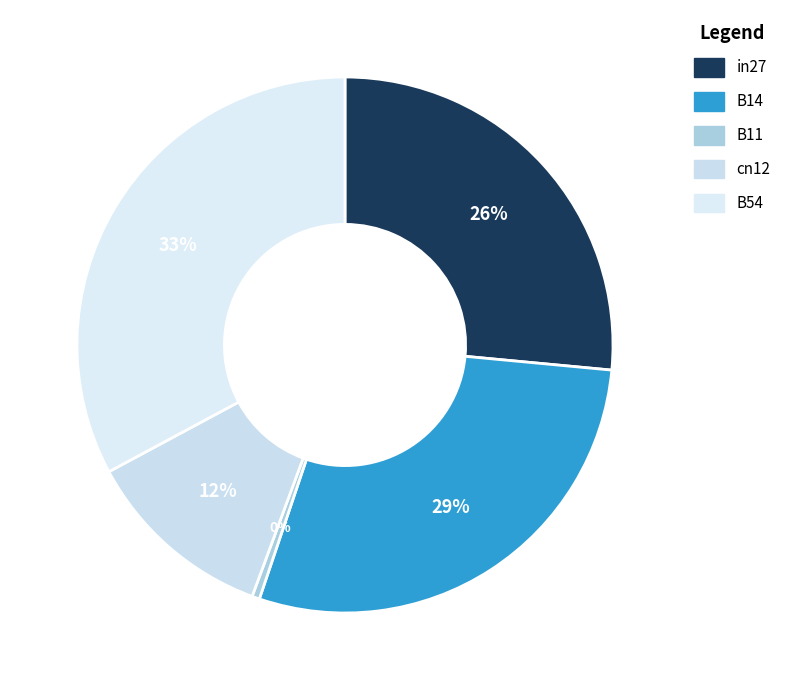

Is it true that B54 is 23% of the pie?

False